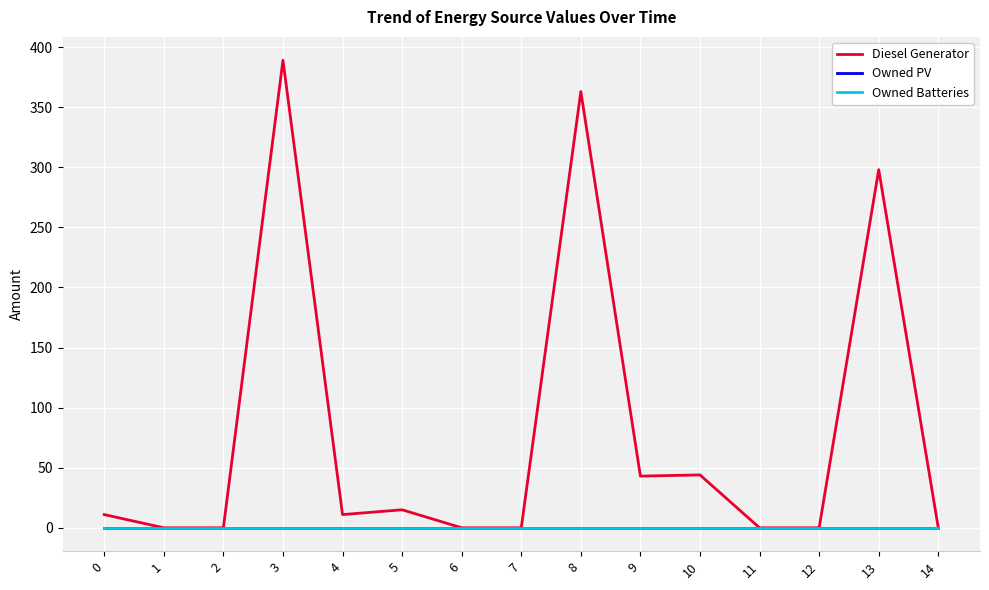

Does the chart display data point markers on the line(s)?

No